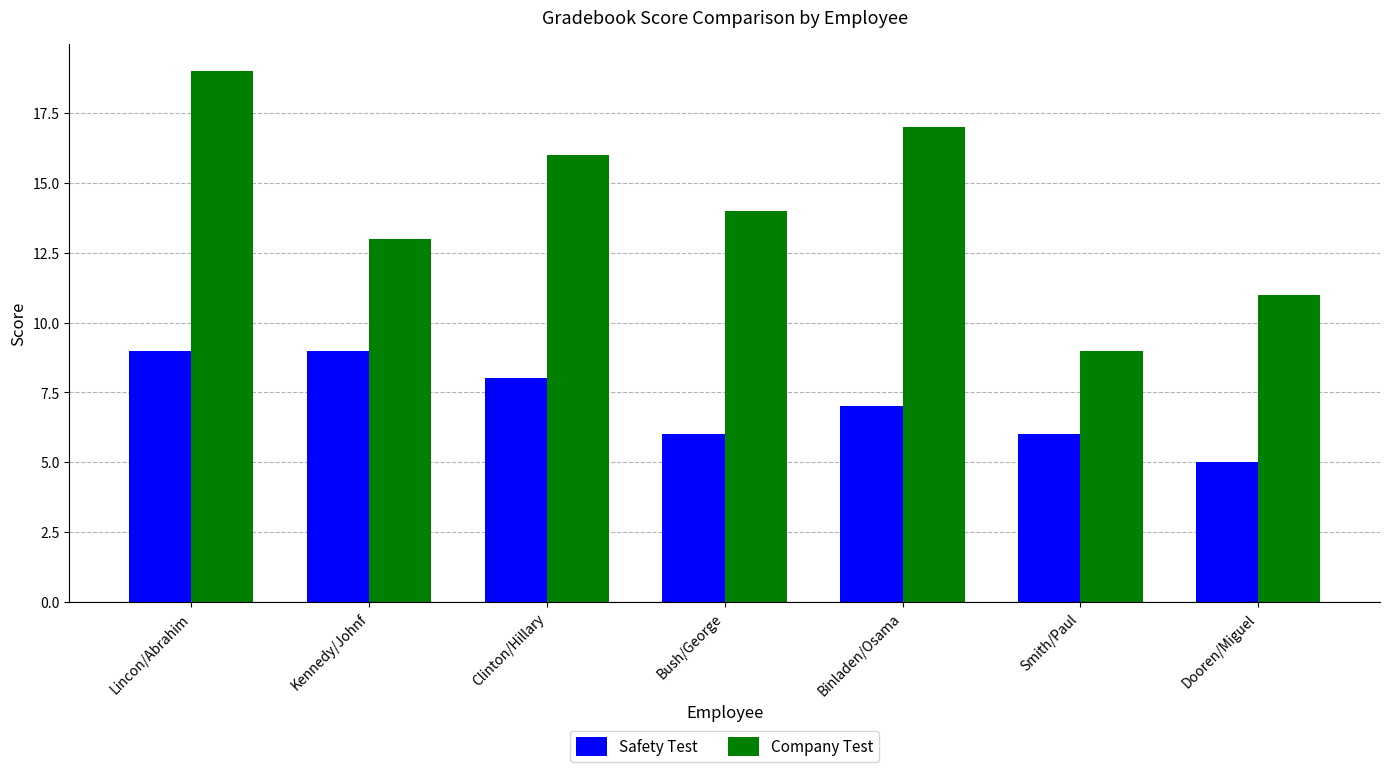

The value of Safety Test at Lincon/Abrahim is 9. True or false?

True